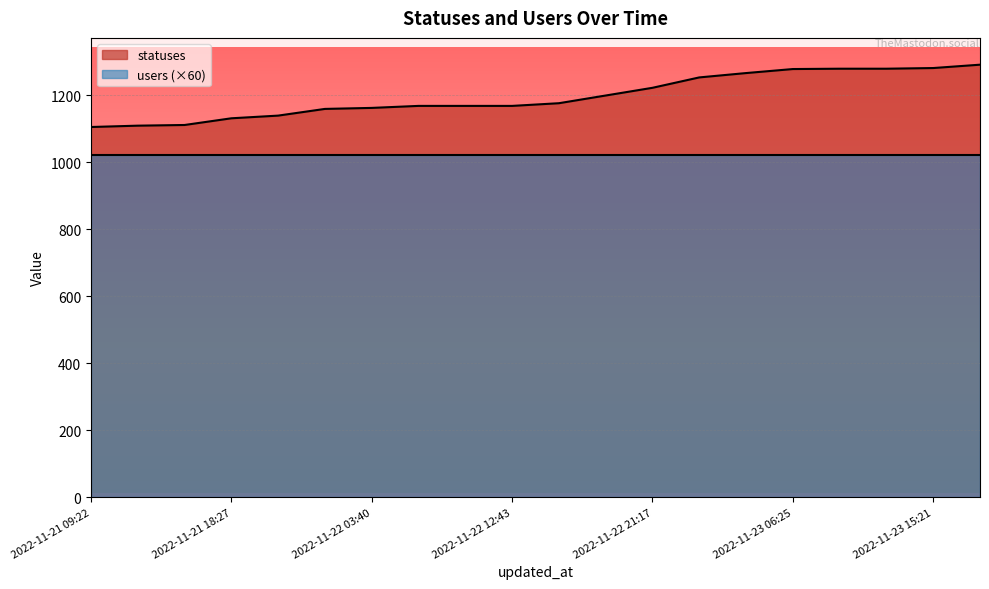

List the labels in order of value, largest first.

2022-11-23 18:24, 2022-11-23 15:21, 2022-11-23 09:19, 2022-11-23 12:40, 2022-11-23 06:25, 2022-11-23 03:34, 2022-11-23 01:46, 2022-11-22 21:17, 2022-11-22 18:26, 2022-11-22 15:23, 2022-11-22 06:27, 2022-11-22 09:21, 2022-11-22 12:43, 2022-11-22 03:40, 2022-11-22 01:59, 2022-11-21 21:21, 2022-11-21 18:27, 2022-11-21 15:23, 2022-11-21 13:51, 2022-11-21 09:22